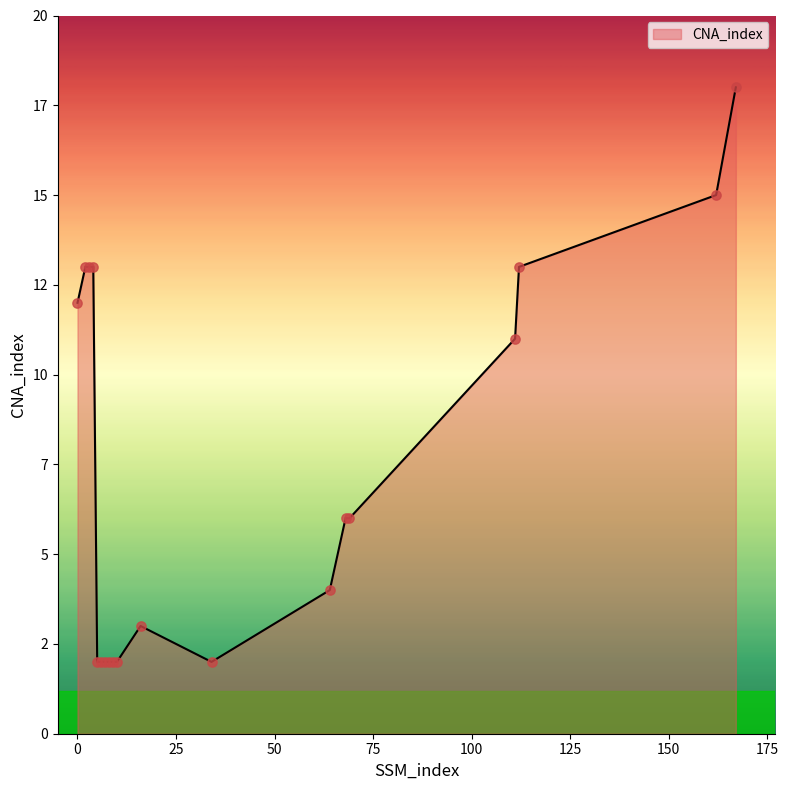

Does the chart have visible grid lines?

No